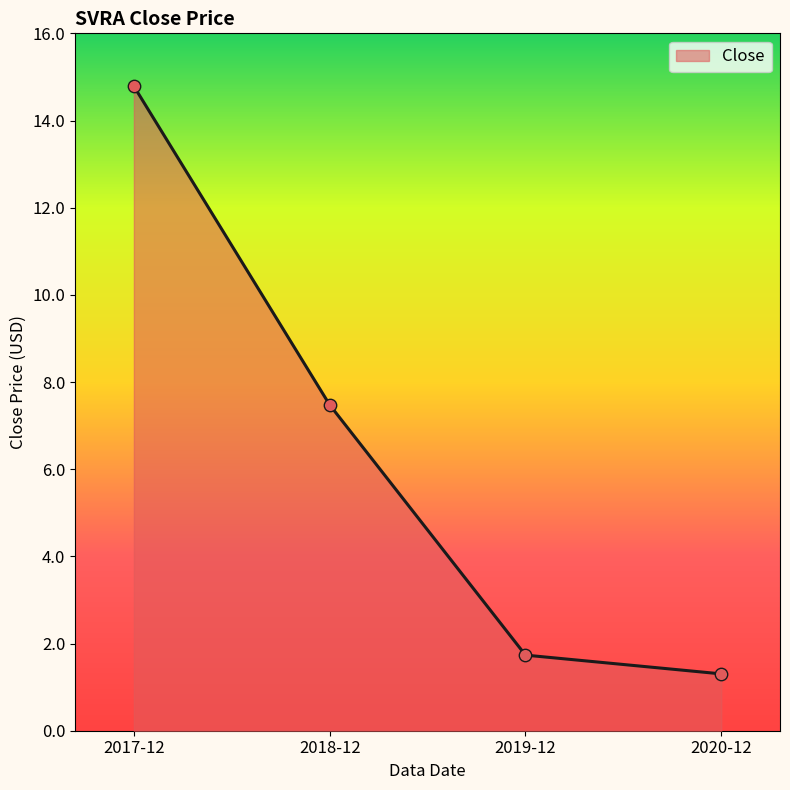

Between 2017-12 and 2019-12, which is larger?

2017-12